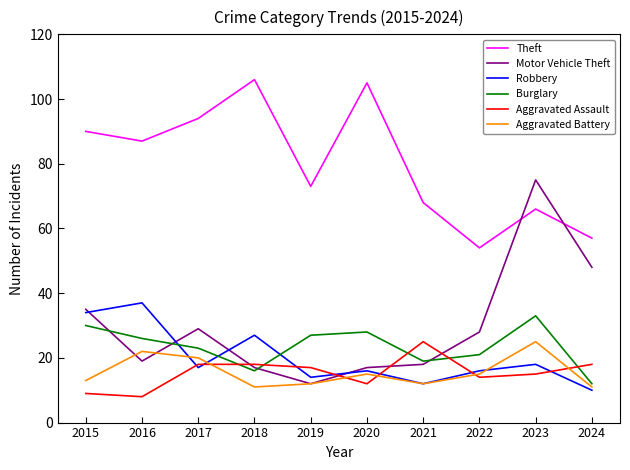

True or false: Theft and Robbery intersect in this chart.

False